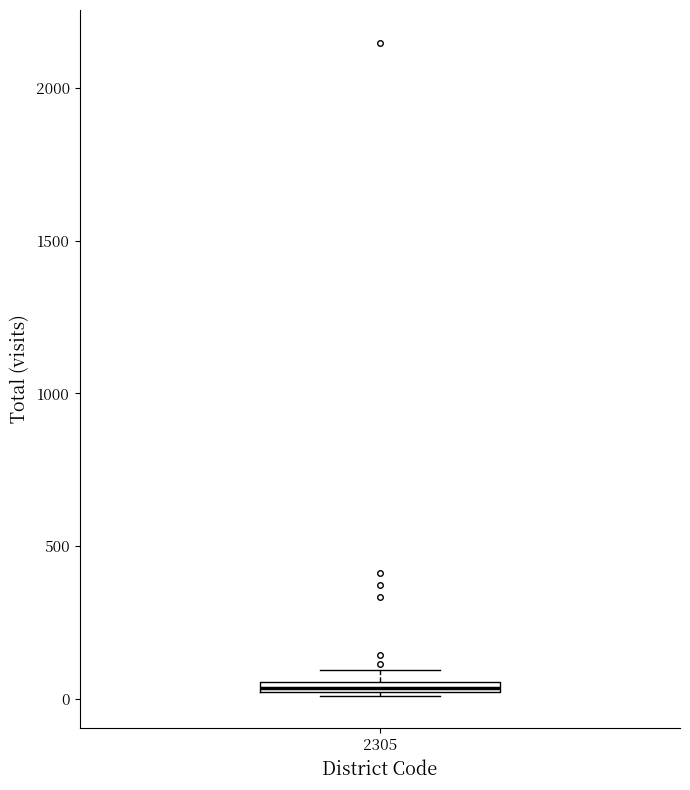

Where is the lower edge of the box at x = 2305 on the y-axis? The values are not printed on the chart, so give them approximately, as read against the axis.

0